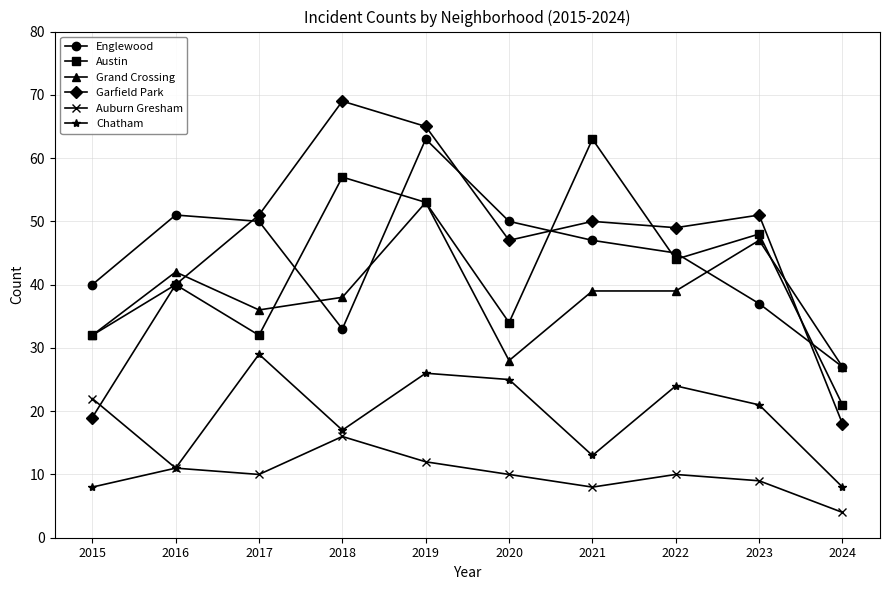

At how many categories does at least one series exceed 41?

8